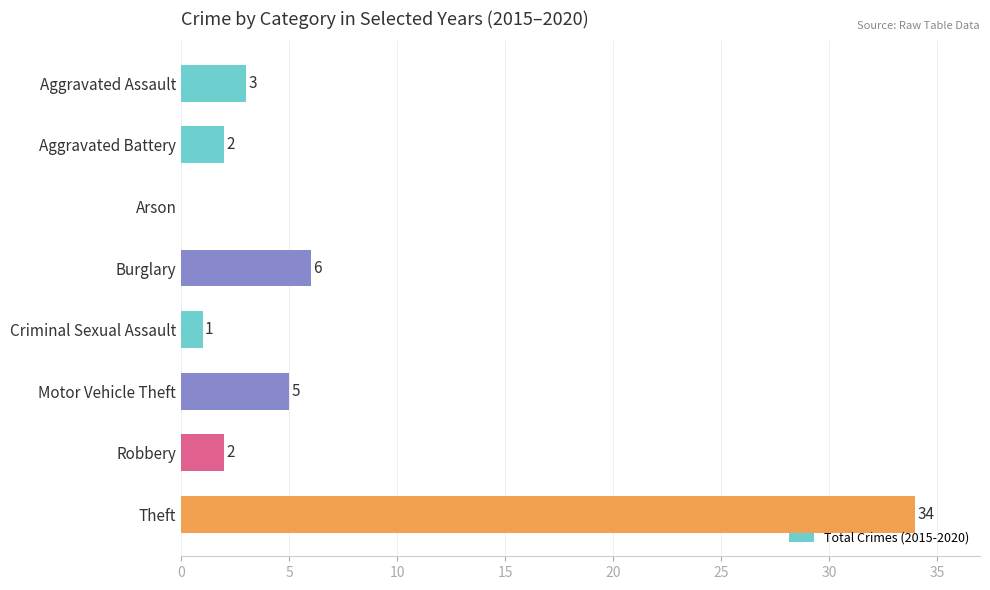

The chart shows a value of 2 at Aggravated Battery. True or false?

True